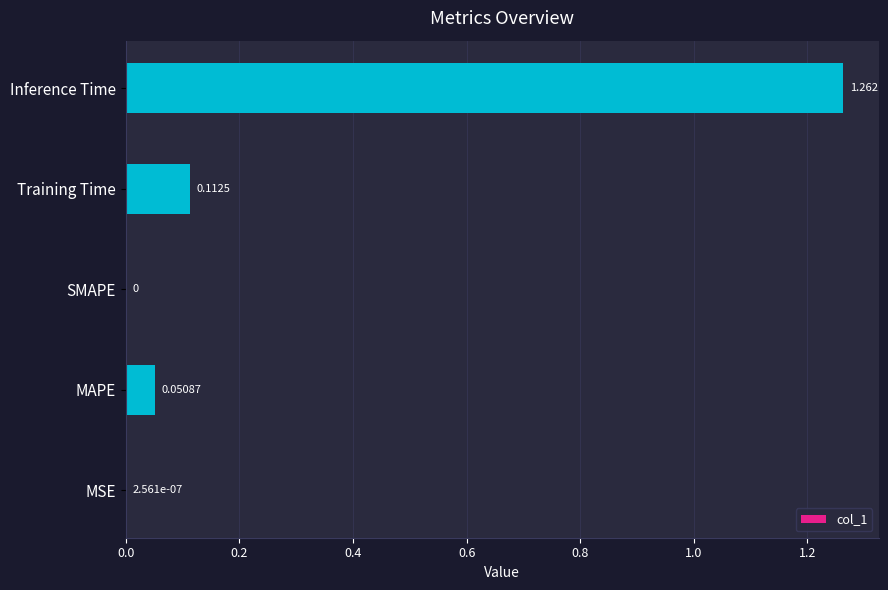

Which label corresponds to the largest value in the chart?

Inference Time